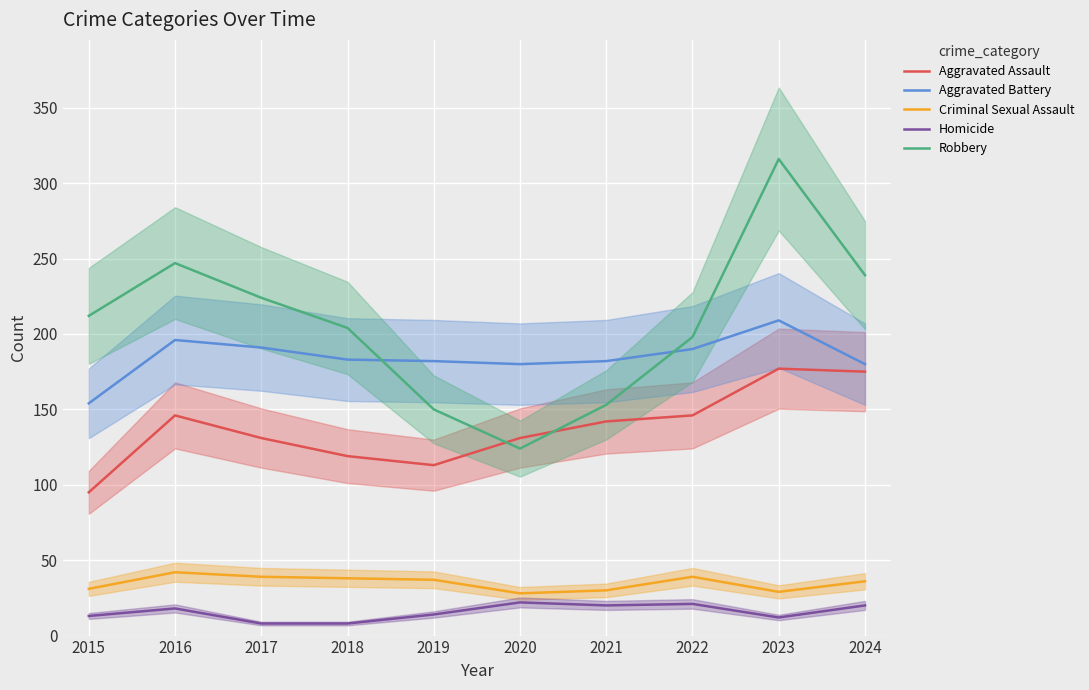

Is the value of Aggravated Assault at 2021 greater than the value of Aggravated Battery at 2022?

No